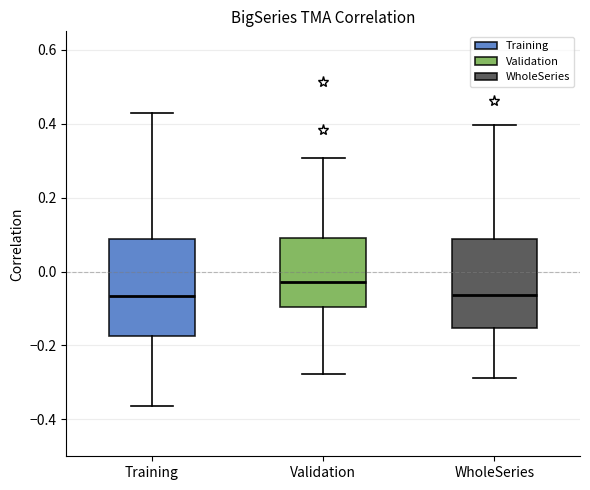

Reading left to right, read every box against the y-axis: the position of its median line, the range the box covers, and the ends of its whiskers. The values are not printed on the chart, so give them approximately, as read against the axis.

Training: median -0.06, box -0.18 to 0.08, whiskers -0.36 to 0.42
Validation: median -0.02, box -0.10 to 0.10, whiskers -0.28 to 0.30
WholeSeries: median -0.06, box -0.16 to 0.08, whiskers -0.28 to 0.40